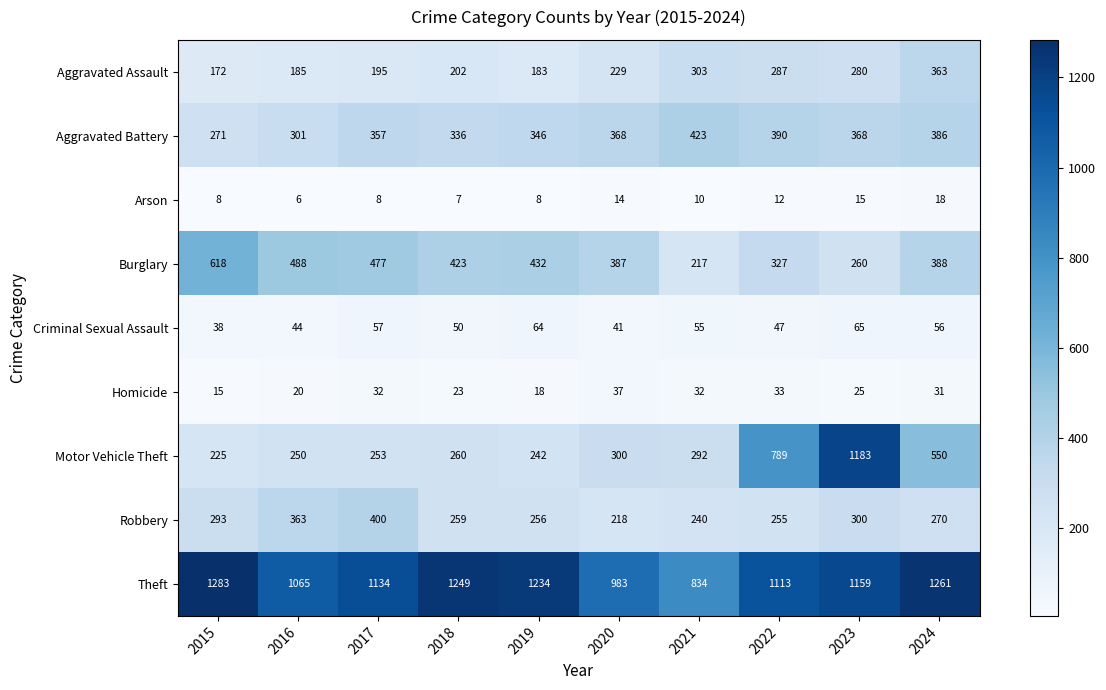

The Motor Vehicle Theft series shows 354 at 2024. True or false?

False